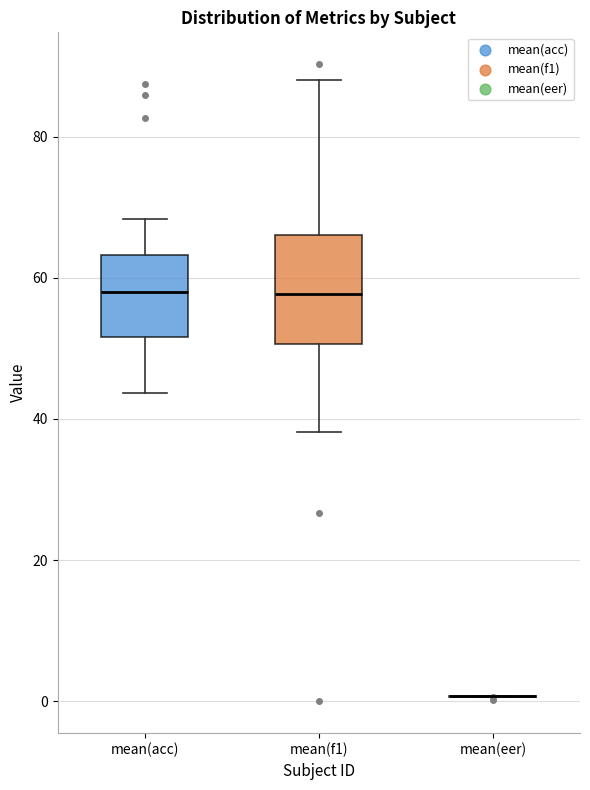

Where does the lower whisker of the box for mean(acc) end on the y-axis? The values are not printed on the chart, so give them approximately, as read against the axis.

44